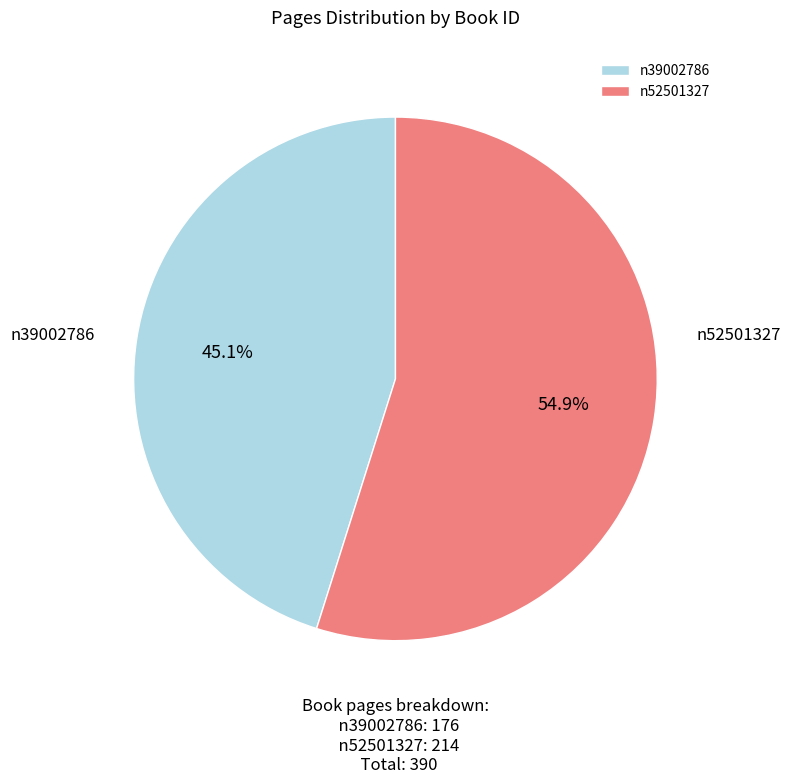

How many segments does this pie chart have?

2